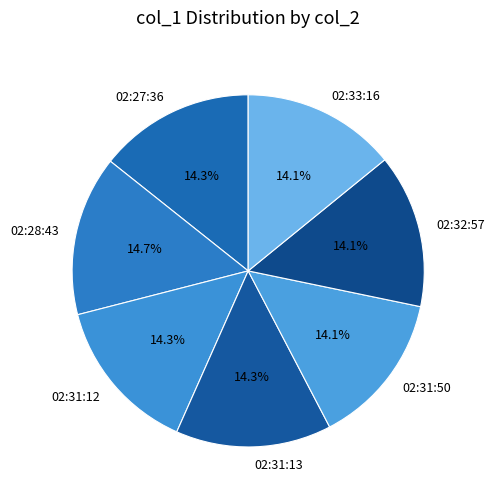

Is there a majority slice in this chart?

No